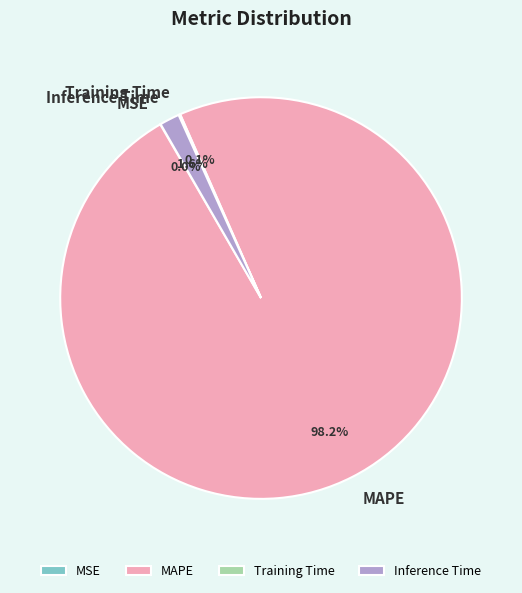

Is there any slice that represents more than half of the pie?

Yes